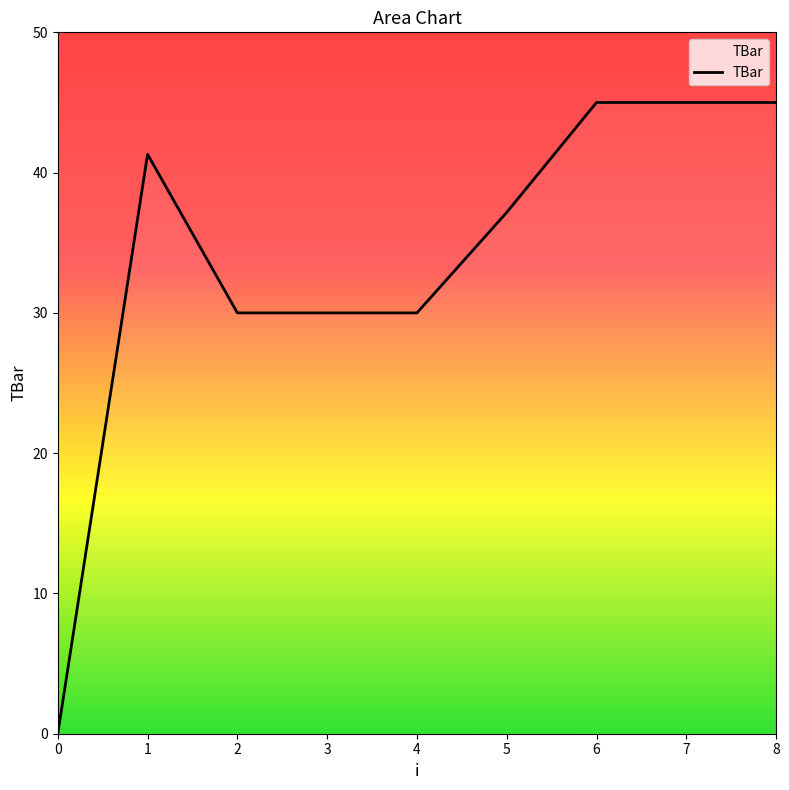

Where is the first local maximum?

1